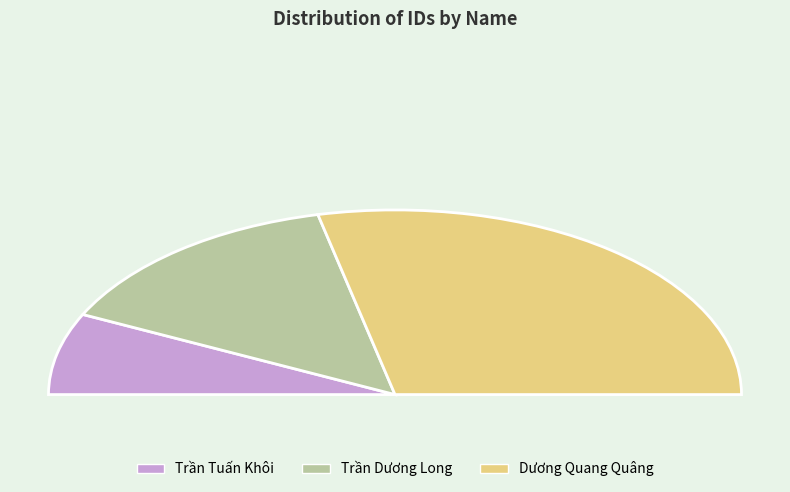

What is the change in value from Trần Dương Long to Dương Quang Quâng?

+2